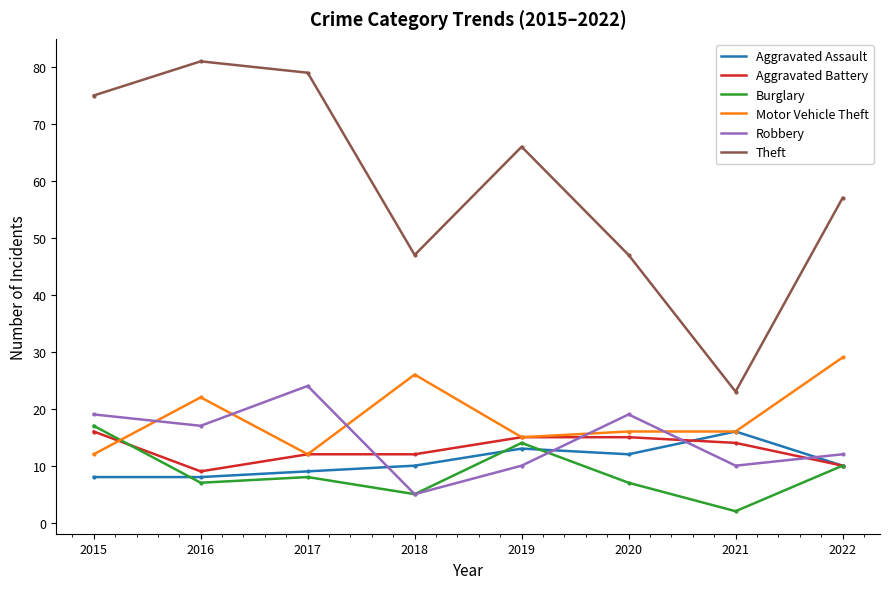

Reading right to left, transcribe all the data shown in this chart.

Aggravated Assault: 10	16	12	13	10	9	8	8
Aggravated Battery: 10	14	15	15	12	12	9	16
Burglary: 10	2	7	14	5	8	7	17
Motor Vehicle Theft: 29	16	16	15	26	12	22	12
Robbery: 12	10	19	10	5	24	17	19
Theft: 57	23	47	66	47	79	81	75